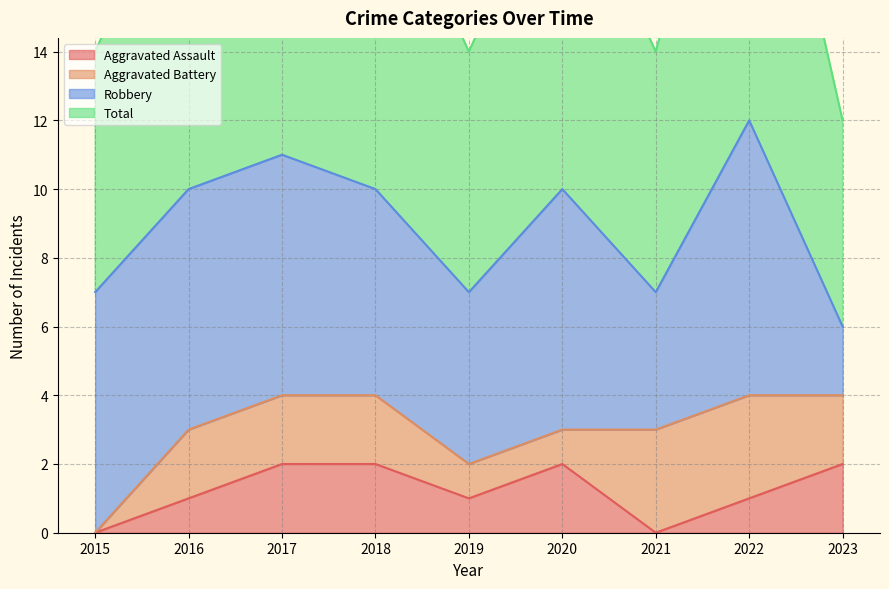

True or false: Total has a value of 2 at 2016.

False